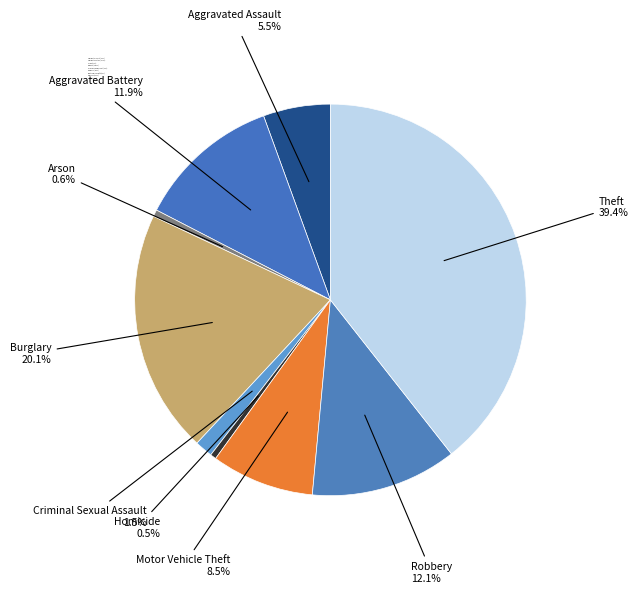

What percentage do Arson and Aggravated Assault together represent?

6.1%